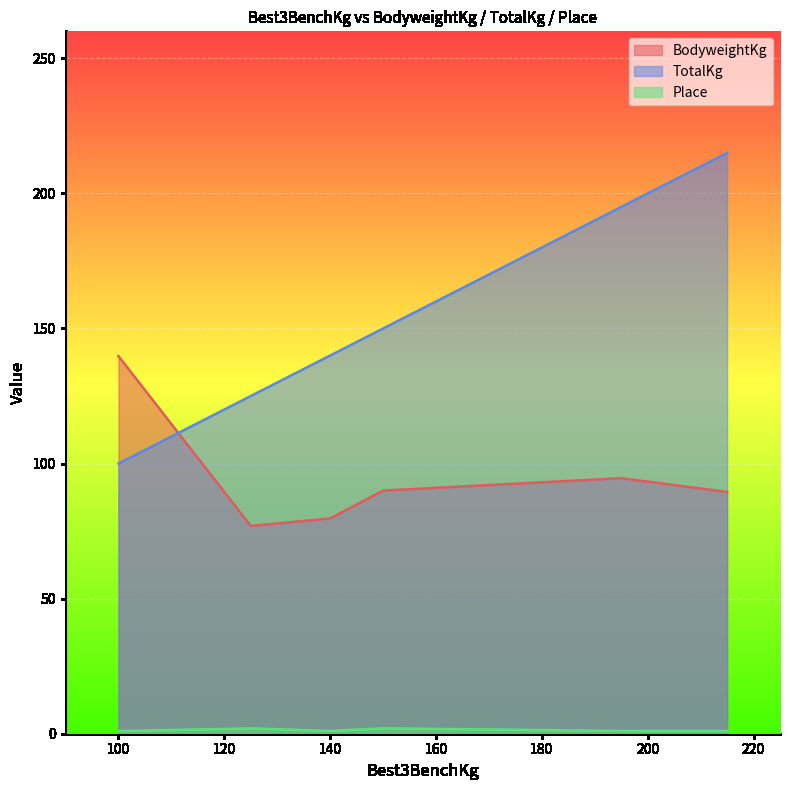

What are all the series names shown in the legend?

BodyweightKg, TotalKg, Place